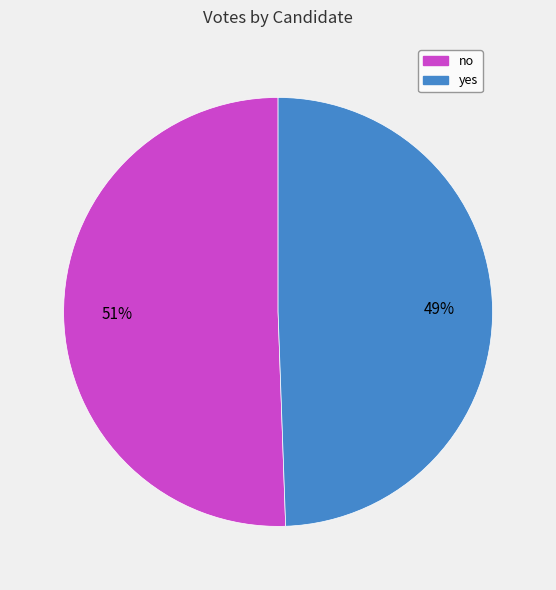

Rank the categories by value from highest to lowest.

no, yes